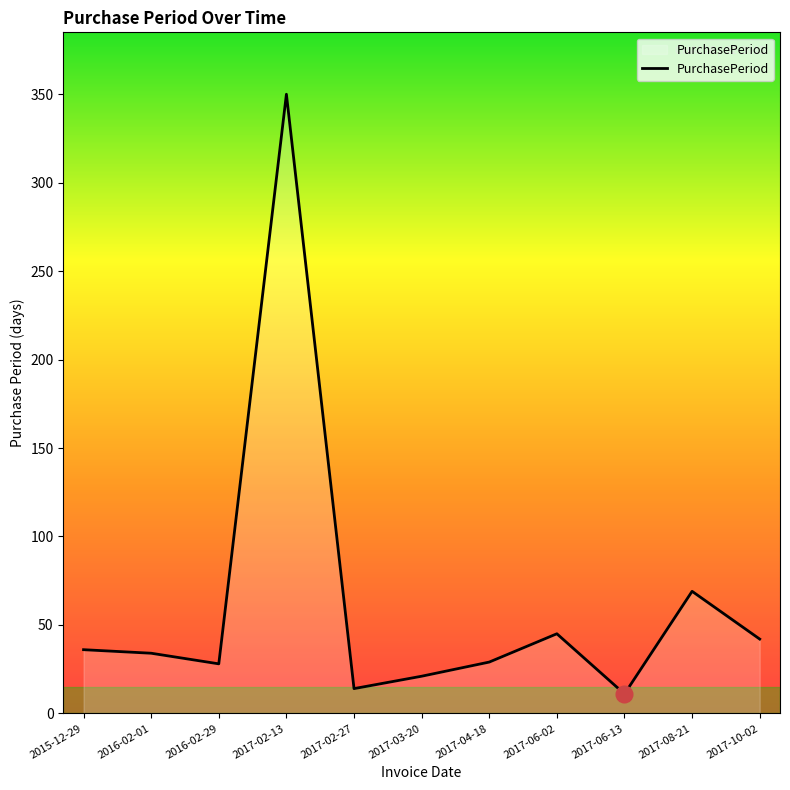

What is the maximum value shown in the chart?

350